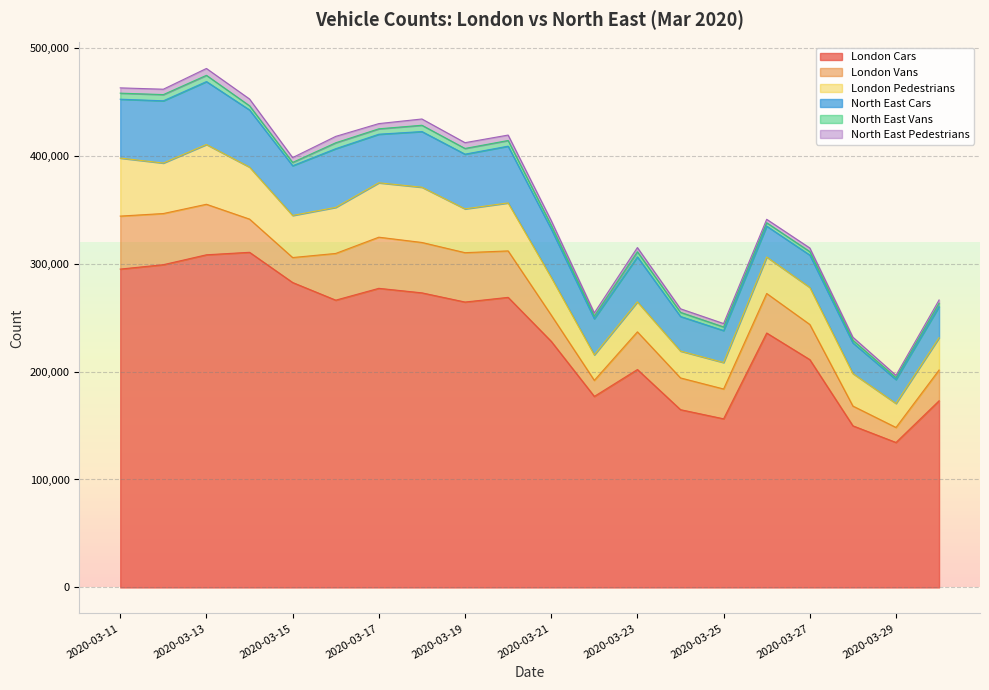

Reading right to left, list all the values displayed in this chart.

London Cars: 2020-03-30=172925	2020-03-29=134309	2020-03-28=149724	2020-03-27=211031	2020-03-26=235662	2020-03-25=156209	2020-03-24=164672	2020-03-23=201846	2020-03-22=176954	2020-03-21=227957	2020-03-20=268680	2020-03-19=264352	2020-03-18=272854	2020-03-17=277047	2020-03-16=266086	2020-03-15=282430	2020-03-14=310406	2020-03-13=308105	2020-03-12=298931	2020-03-11=294869
London Vans: 2020-03-30=28480	2020-03-29=13897	2020-03-28=18302	2020-03-27=32562	2020-03-26=36605	2020-03-25=27615	2020-03-24=29404	2020-03-23=34903	2020-03-22=14858	2020-03-21=24314	2020-03-20=43021	2020-03-19=45711	2020-03-18=46659	2020-03-17=47353	2020-03-16=43266	2020-03-15=23126	2020-03-14=30738	2020-03-13=46784	2020-03-12=47378	2020-03-11=49062
London Pedestrians: 2020-03-30=29858	2020-03-29=22222	2020-03-28=30116	2020-03-27=34295	2020-03-26=33772	2020-03-25=24506	2020-03-24=24859	2020-03-23=27792	2020-03-22=23608	2020-03-21=34981	2020-03-20=44436	2020-03-19=40545	2020-03-18=51158	2020-03-17=50357	2020-03-16=42650	2020-03-15=38965	2020-03-14=48150	2020-03-13=55337	2020-03-12=46753	2020-03-11=53723
North East Cars: 2020-03-30=28911	2020-03-29=22126	2020-03-28=28355	2020-03-27=29961	2020-03-26=28626	2020-03-25=29620	2020-03-24=32052	2020-03-23=41637	2020-03-22=33469	2020-03-21=44764	2020-03-20=52561	2020-03-19=50684	2020-03-18=51562	2020-03-17=45001	2020-03-16=54362	2020-03-15=46074	2020-03-14=52948	2020-03-13=58282	2020-03-12=57639	2020-03-11=54534
North East Vans: 2020-03-30=3085	2020-03-29=1770	2020-03-28=2454	2020-03-27=3194	2020-03-26=3112	2020-03-25=3330	2020-03-24=3802	2020-03-23=4723	2020-03-22=2445	2020-03-21=3464	2020-03-20=5247	2020-03-19=5286	2020-03-18=5825	2020-03-17=5008	2020-03-16=5471	2020-03-15=3049	2020-03-14=3847	2020-03-13=5795	2020-03-12=5740	2020-03-11=5592
North East Pedestrians: 2020-03-30=3002	2020-03-29=2135	2020-03-28=2842	2020-03-27=3381	2020-03-26=3204	2020-03-25=3156	2020-03-24=3315	2020-03-23=3902	2020-03-22=2954	2020-03-21=4323	2020-03-20=5027	2020-03-19=5356	2020-03-18=5808	2020-03-17=4828	2020-03-16=5922	2020-03-15=4470	2020-03-14=6284	2020-03-13=6353	2020-03-12=5001	2020-03-11=4907